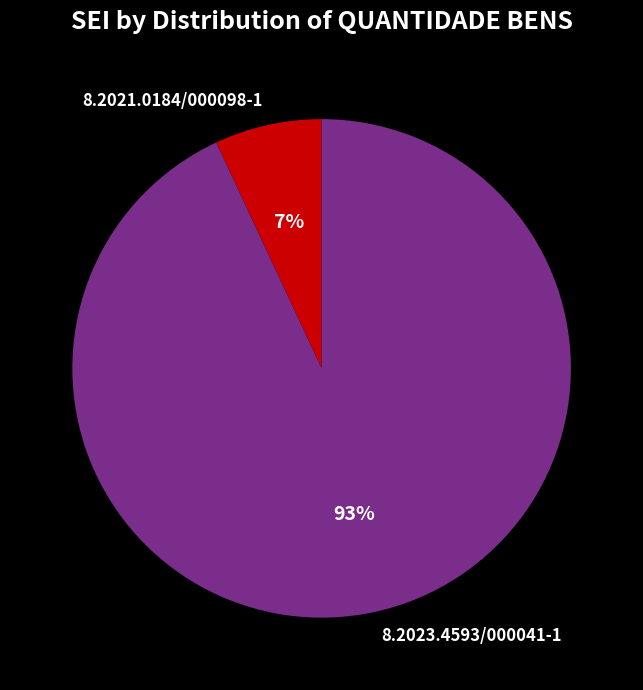

Is the sum of 8.2023.4593/000041-1 and 8.2021.0184/000098-1 greater than half?

Yes